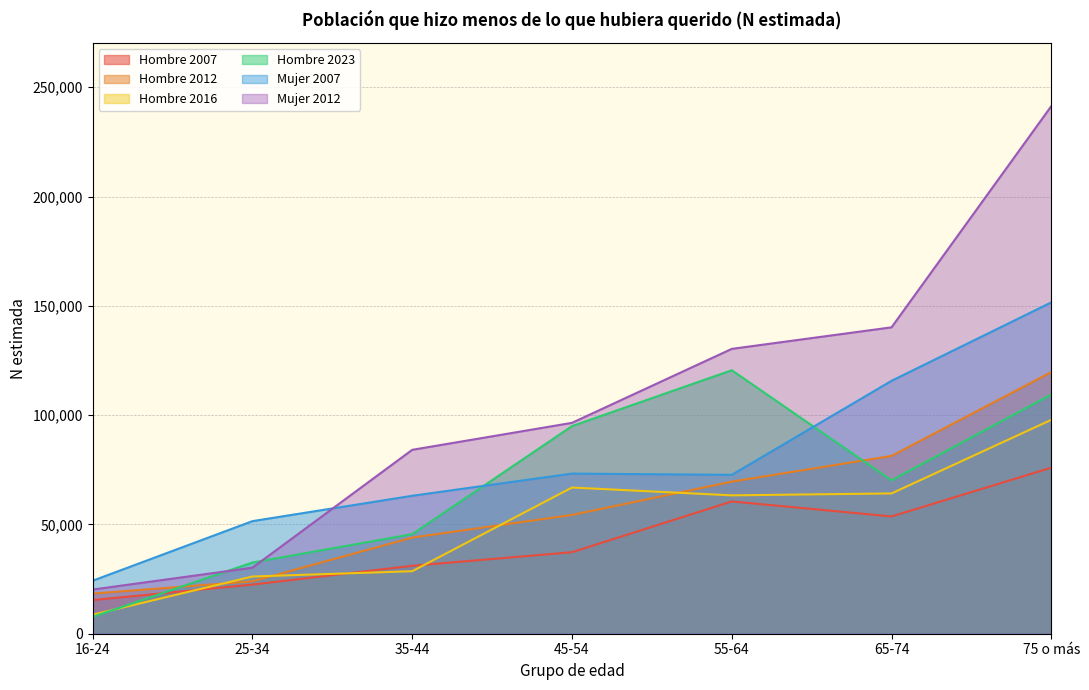

Reading right to left, transcribe all the data shown in this chart.

Hombre 2007: 75970	53656	60528	37291	31088	22482	15402
Hombre 2012: 119707	81355	69579	54344	43984	23985	18371
Hombre 2016: 97860	64185	63304	66879	28604	26181	8686
Hombre 2023: 109480	70172	120550	94984	45547	32573	7698
Mujer 2007: 151592	115713	72693	73261	63111	51508	24256
Mujer 2012: 241393	140173	130320	96478	84137	30206	20208